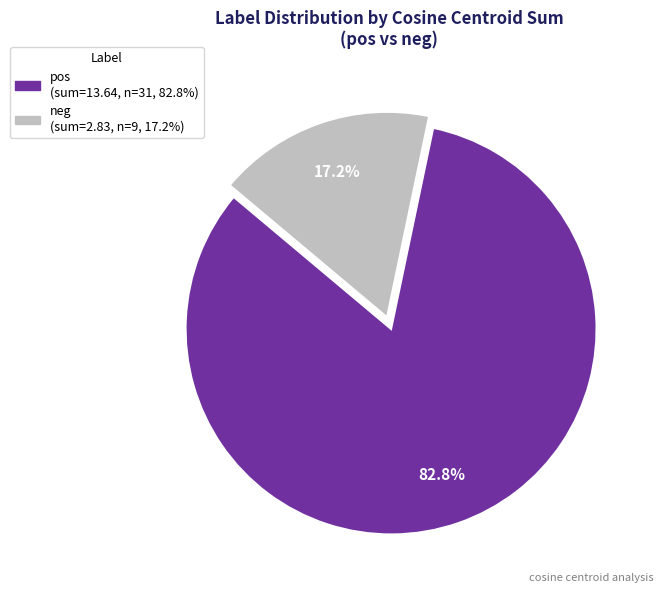

To the nearest percent, what is the difference between the largest and smallest slice percentages?

66%